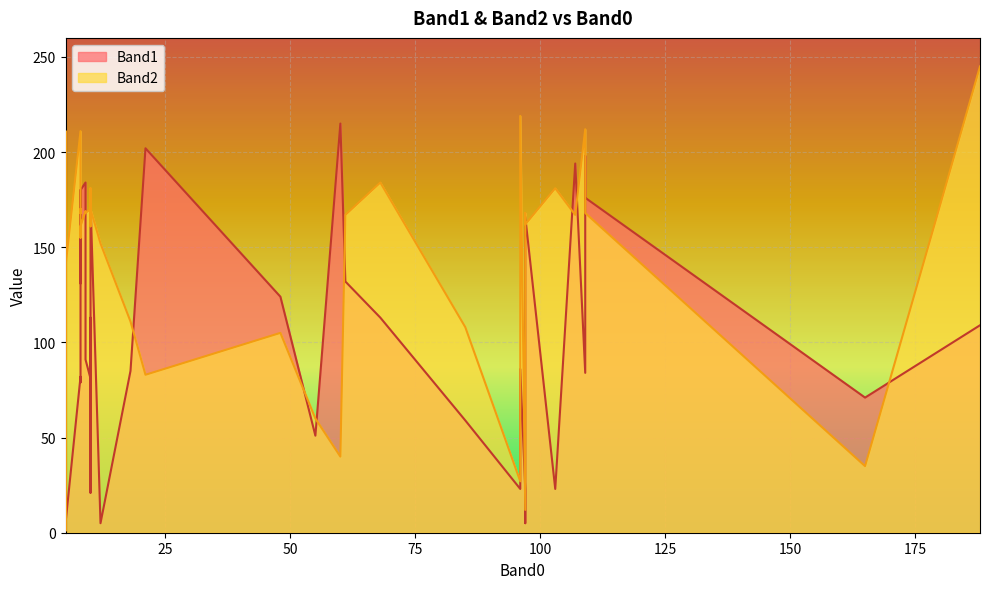

Rank the series by their average value, from lowest to highest.

Band1, Band2